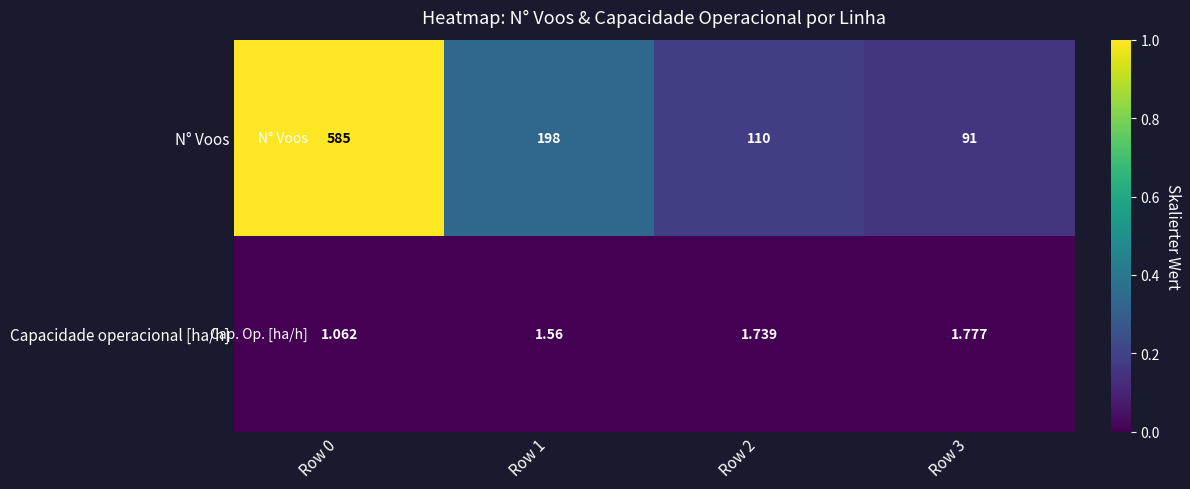

Is the value of N° Voos at Row 2 greater than the value of Capacidade operacional [ha/h] at Row 3?

Yes